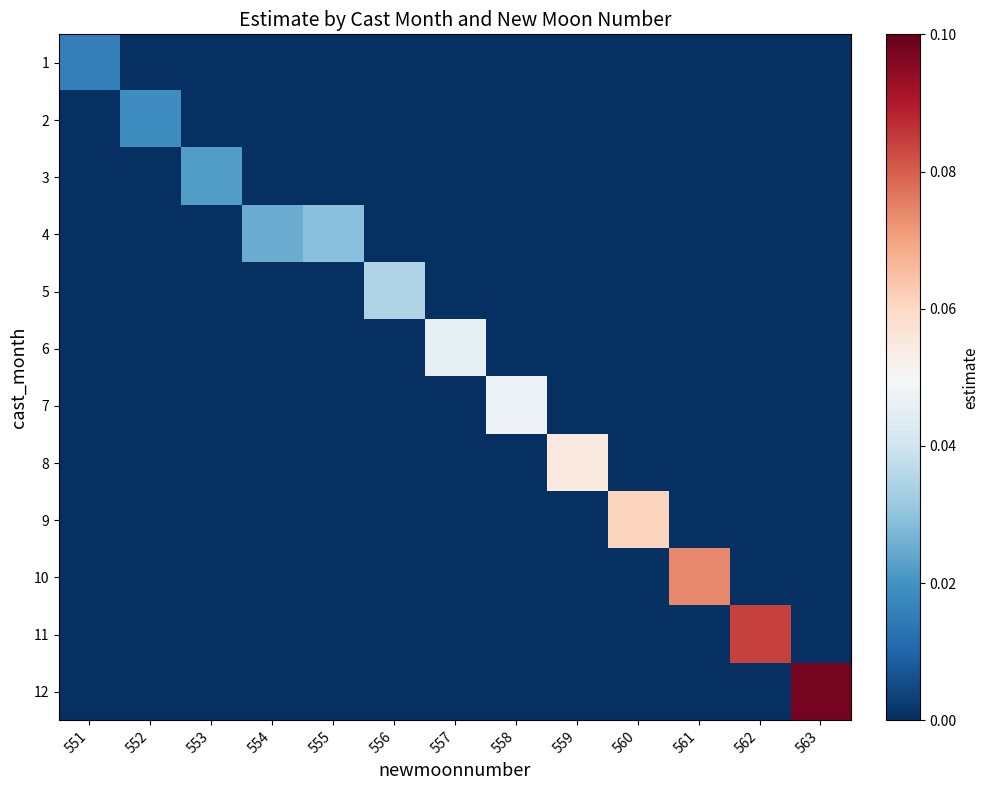

At how many categories does at least one series exceed 0?

13